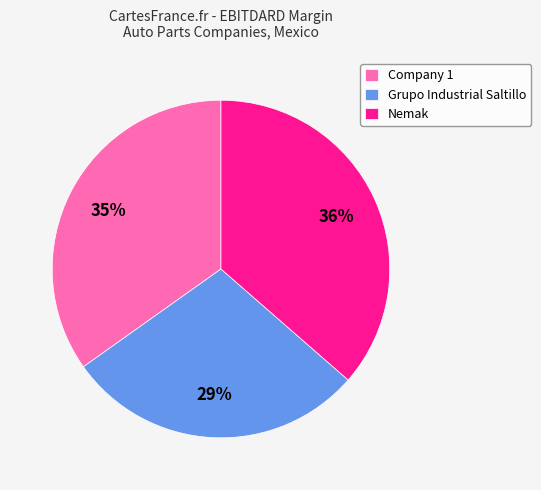

How many slices are in this pie chart?

3